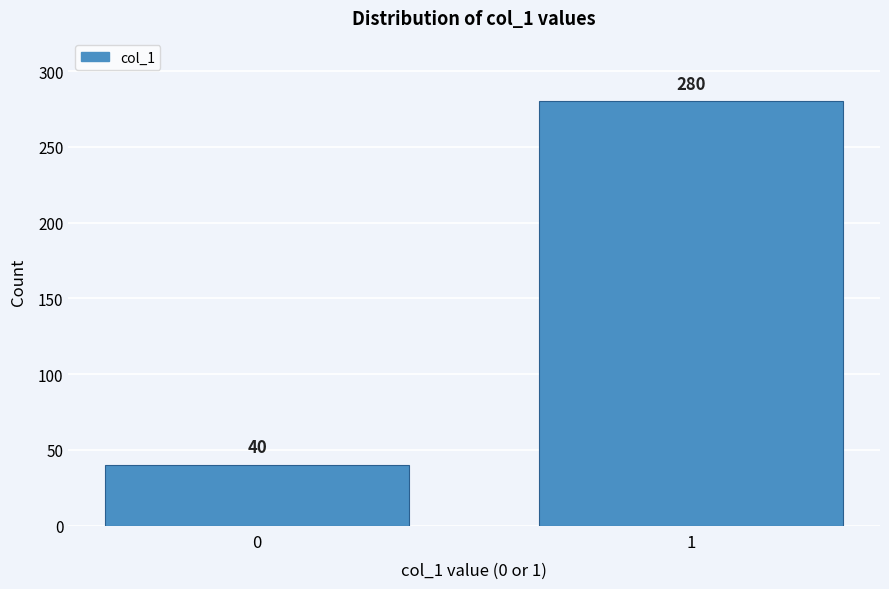

Reading left to right, list all the values displayed in this chart.

0=40	1=280